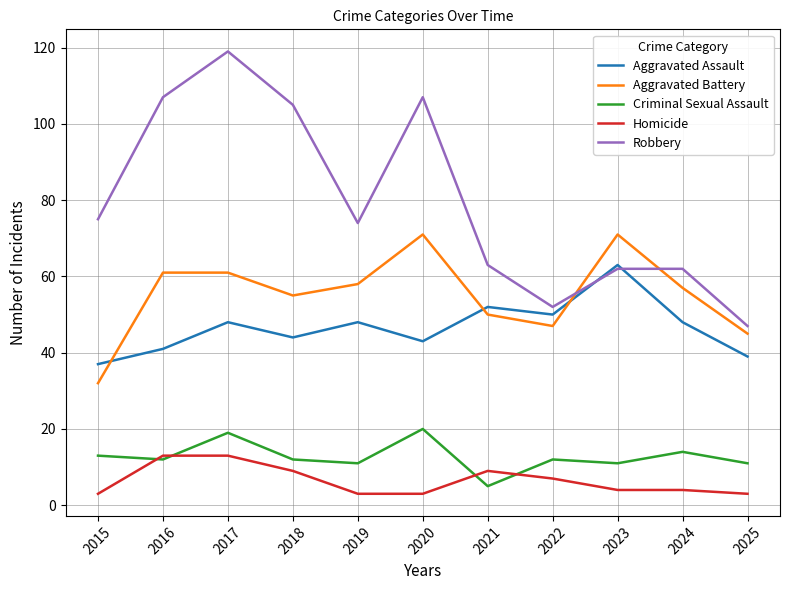

What is the spread (max minus min) of values at 2019?

71